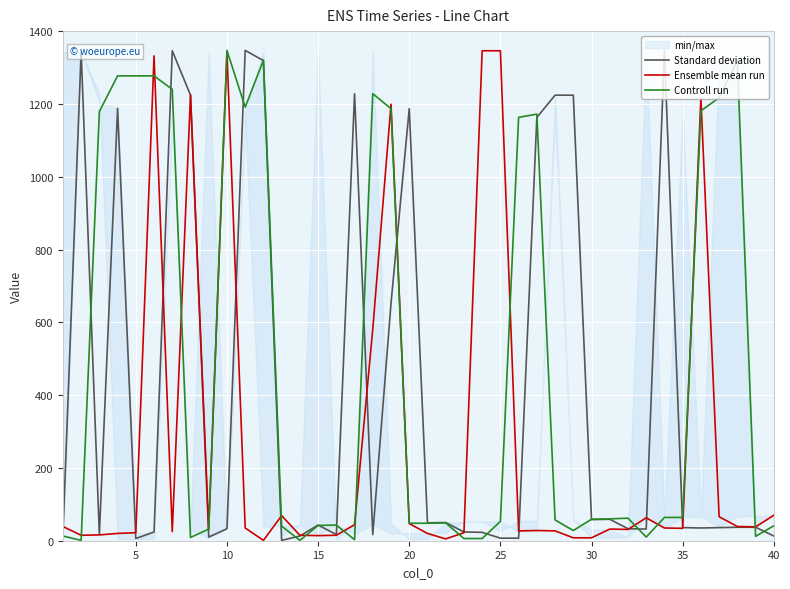

How many times do Standard deviation and Ensemble mean run cross each other?

14